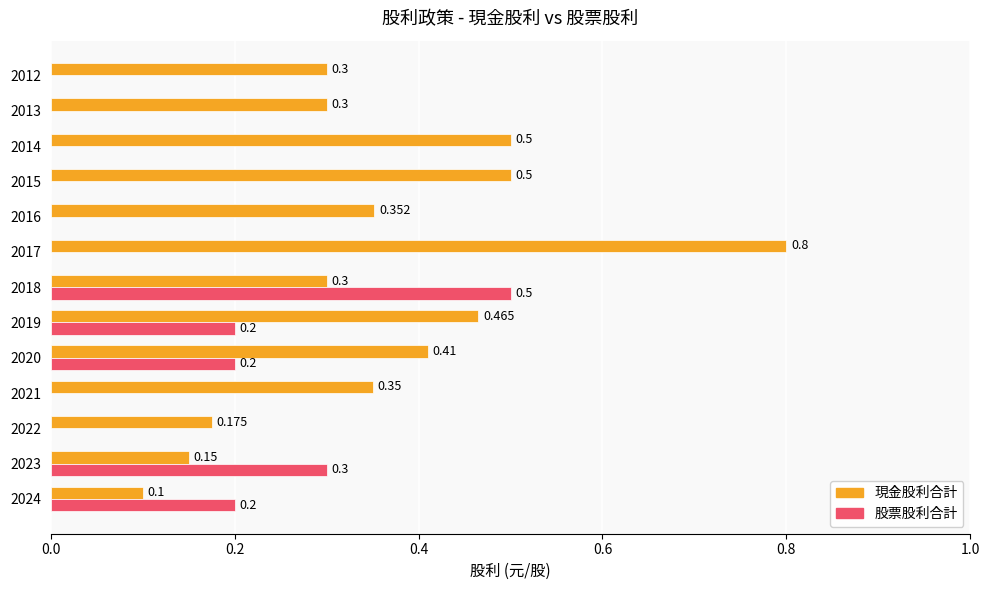

What are all the series names shown in the legend?

現金股利合計, 股票股利合計